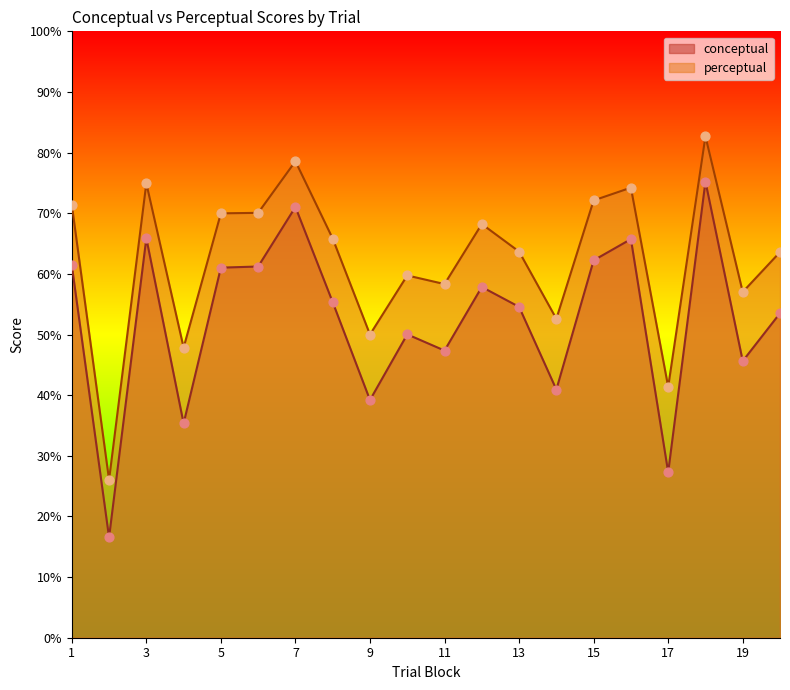

Is the value of perceptual at 11 greater than the value of conceptual at 9?

Yes